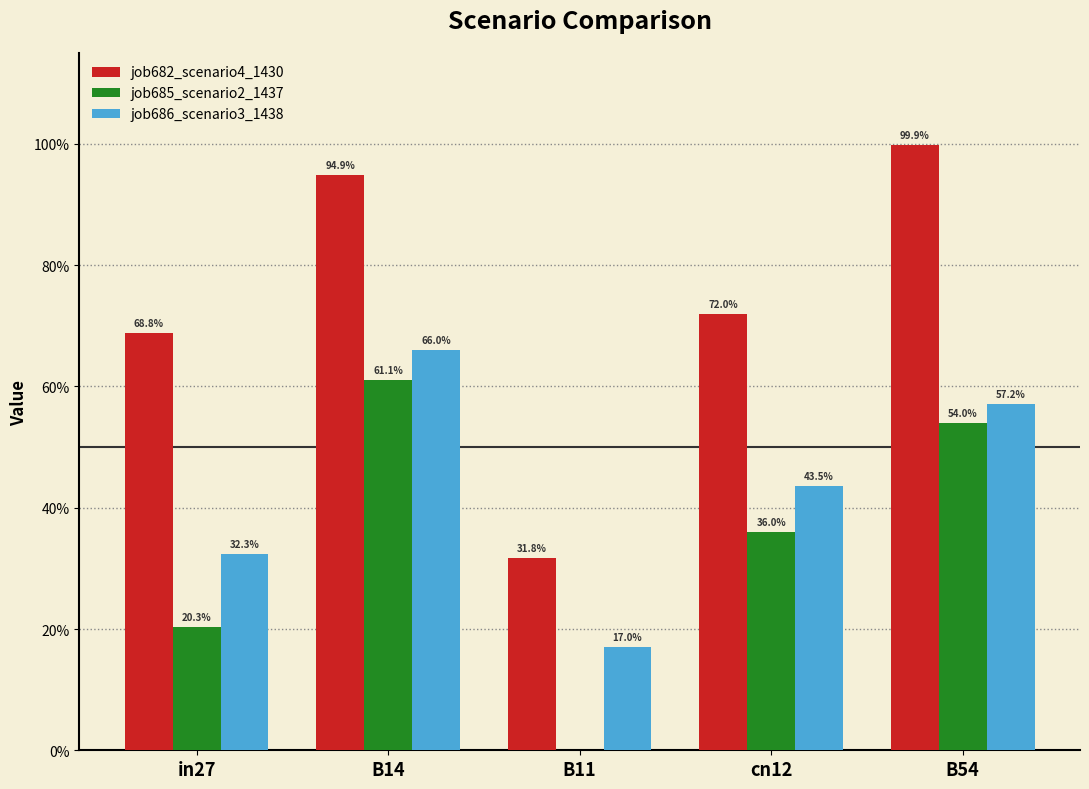

What are all the series names shown in the legend?

job682_scenario4_1430, job685_scenario2_1437, job686_scenario3_1438